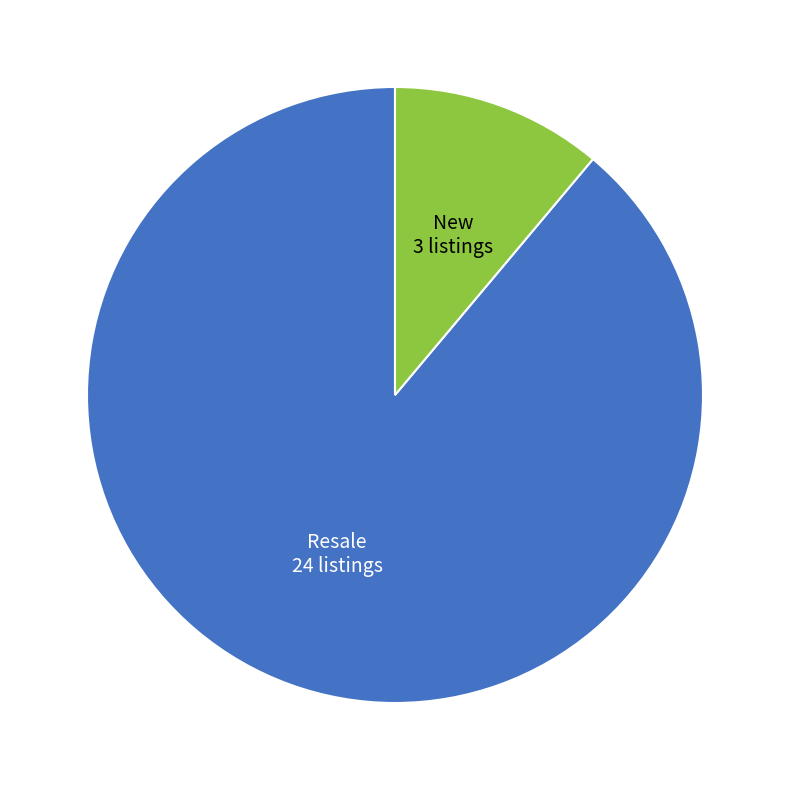

What is the smallest slice in the pie chart?

New